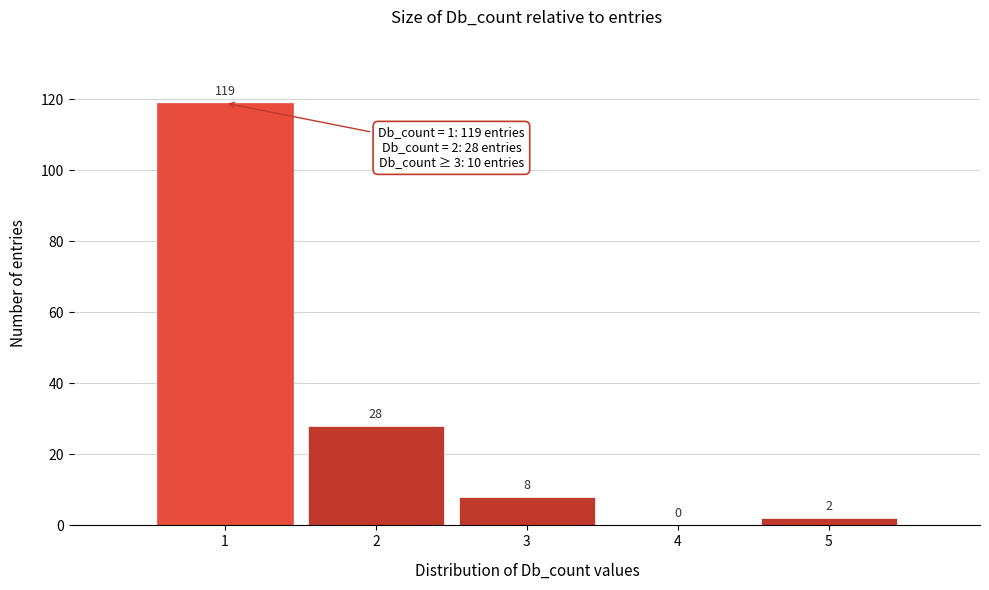

Over which range of the x-axis is the bar tallest?

0.5 to 1.5